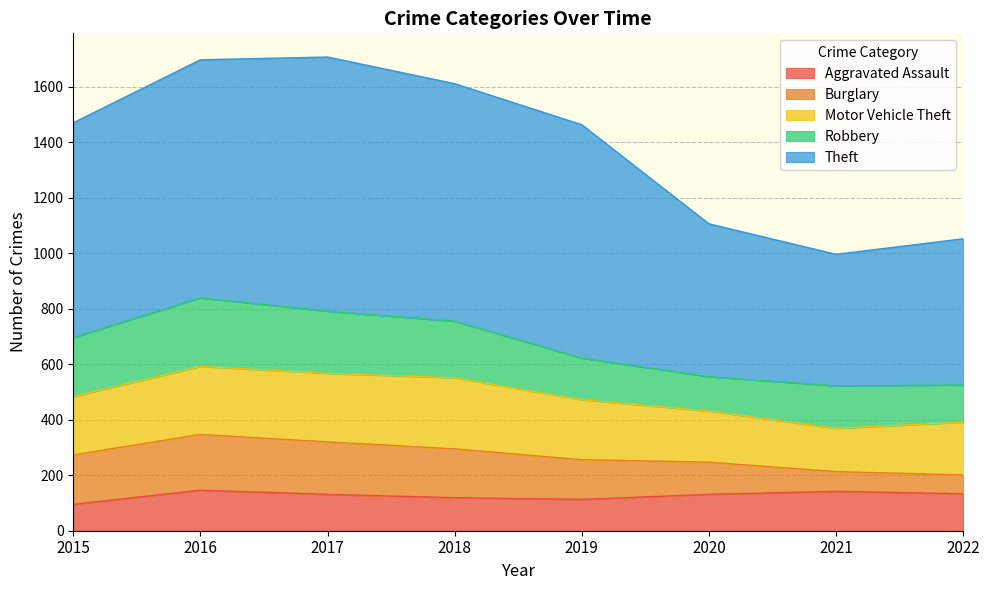

Reading left to right, extract all data points from this chart.

Aggravated Assault: 95	146	131	119	113	131	142	133
Burglary: 178	201	189	176	143	116	71	68
Motor Vehicle Theft: 211	245	247	256	216	184	156	190
Robbery: 212	247	224	204	150	124	153	134
Theft: 774	858	916	856	841	551	474	527